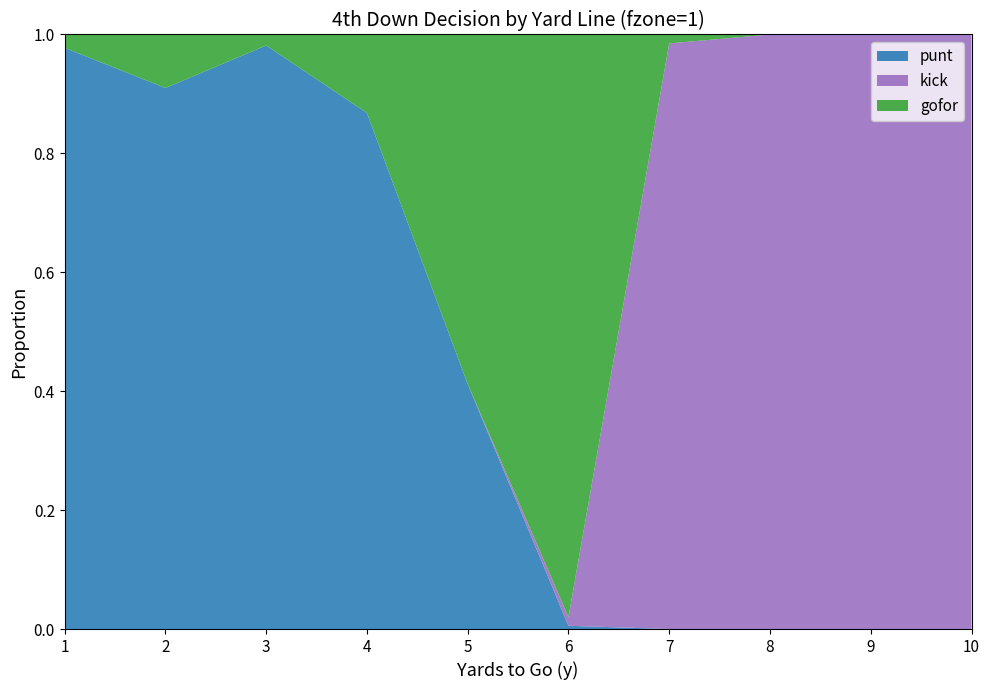

Reading left to right, transcribe all the data shown in this chart.

punt: 1=1.0	2=0.9	3=1.0	4=0.9	5=0.4	6=0.0	7=0.0	8=0.0	9=0.0	10=0.0
kick: 1=0.0	2=0.0	3=0.0	4=0.0	5=0.0	6=0.0	7=1.0	8=1.0	9=1.0	10=1.0
gofor: 1=0.0	2=0.1	3=0.0	4=0.1	5=0.6	6=1.0	7=0.0	8=0.0	9=0.0	10=0.0